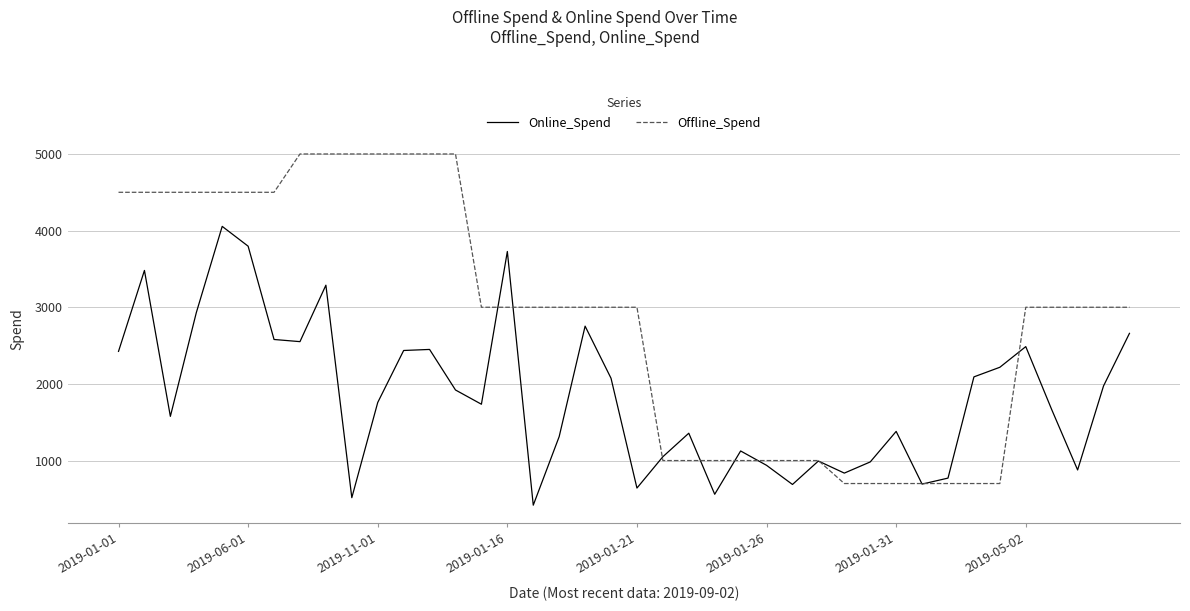

Which series has the largest total across all categories?

Offline_Spend